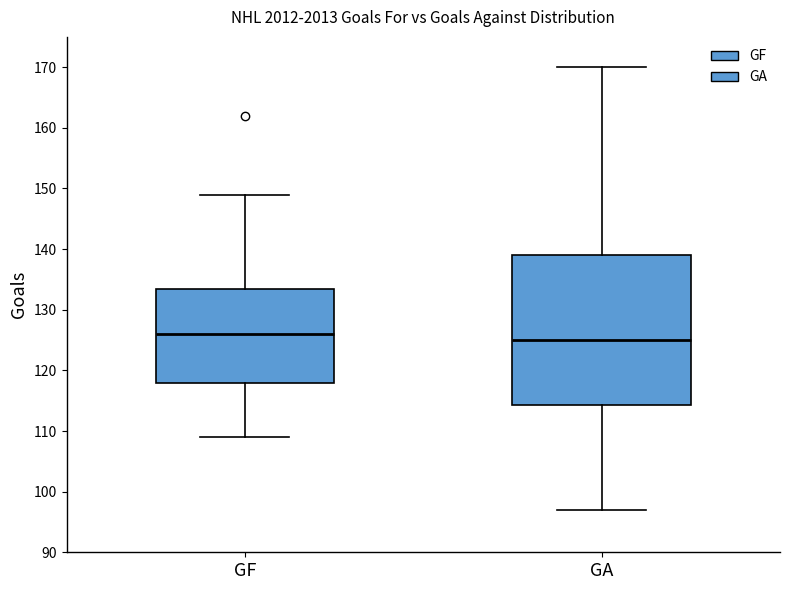

Reading left to right, read every box against the y-axis: the position of its median line, the range the box covers, and the ends of its whiskers. The values are not printed on the chart, so give them approximately, as read against the axis.

GF: median 126, box 118 to 134, whiskers 109 to 149
GA: median 125, box 114 to 139, whiskers 97 to 170